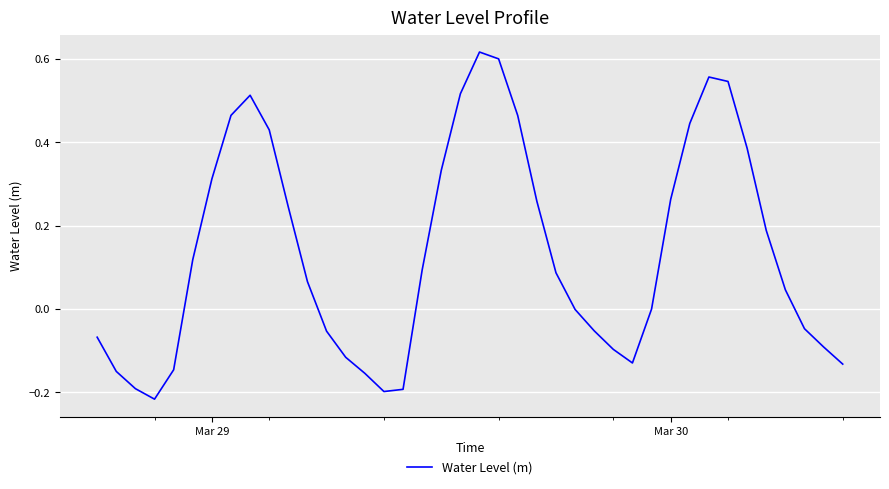

What is the value of the 1st point from the left?

-0.1